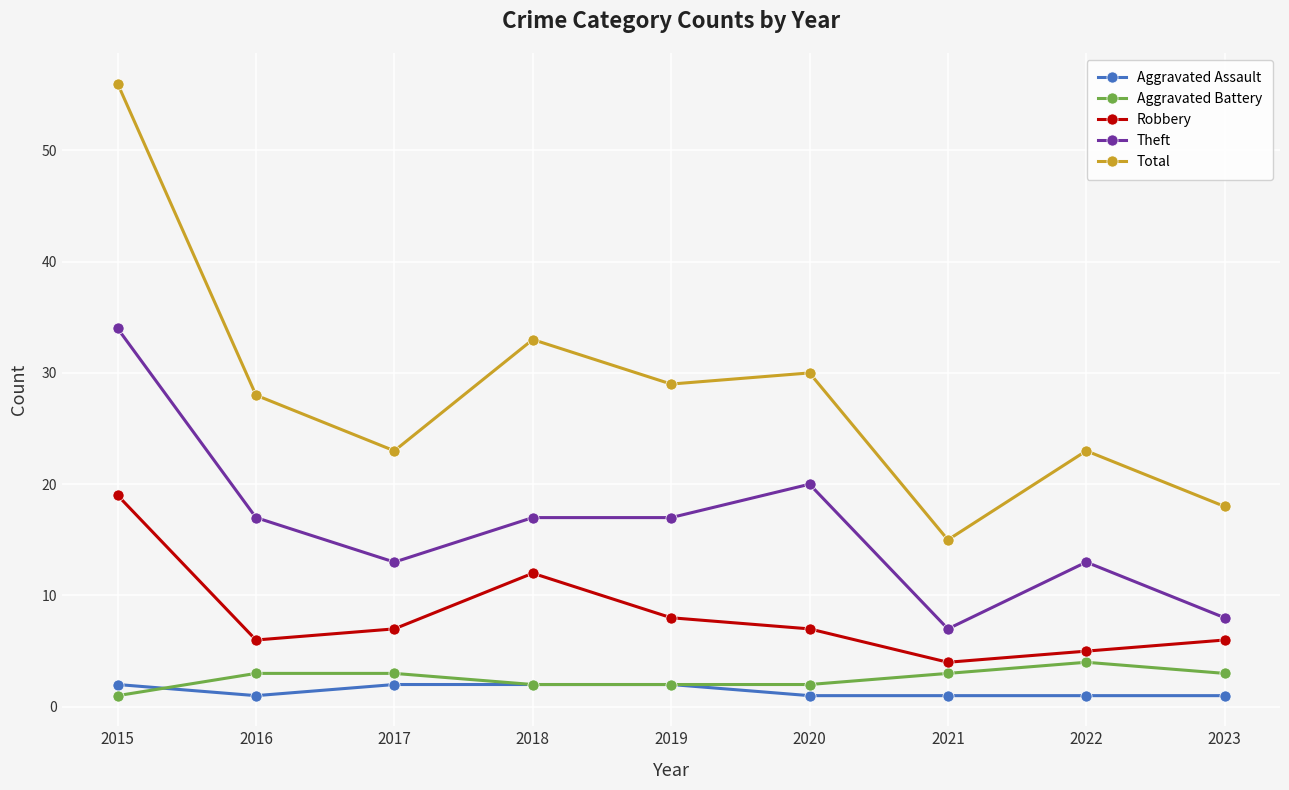

How many data points in Aggravated Battery are less than 3?

4